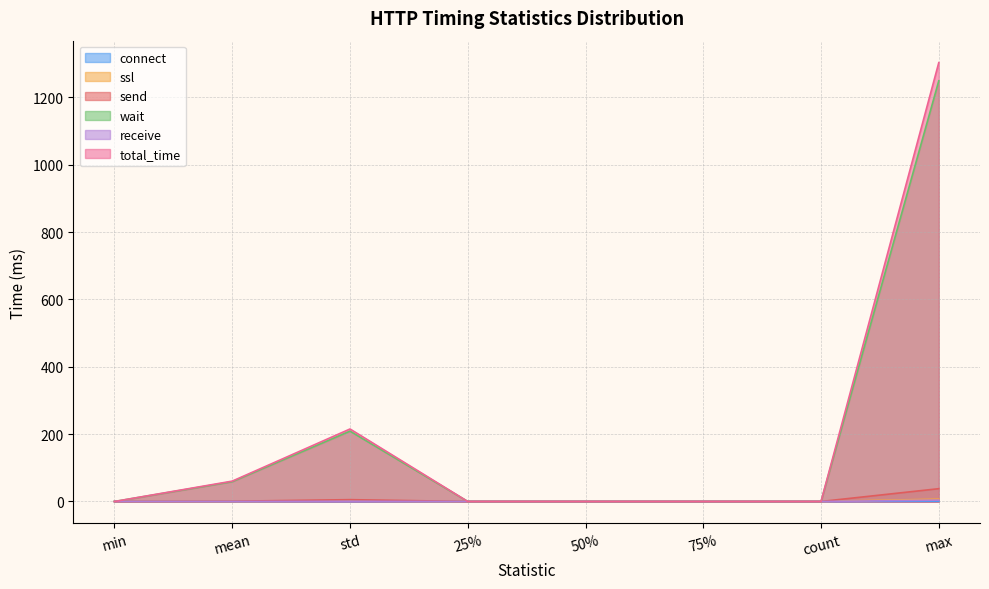

At how many categories does at least one series exceed 250?

1